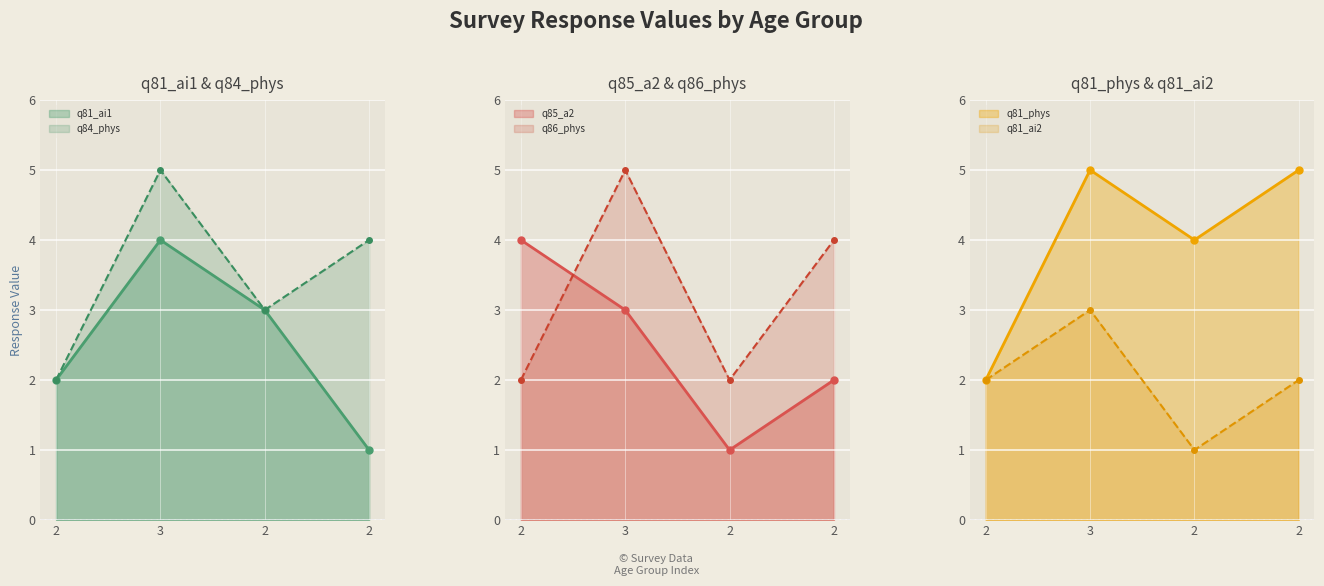

What is the difference between the q85_a2 values at 2 and 2?

1